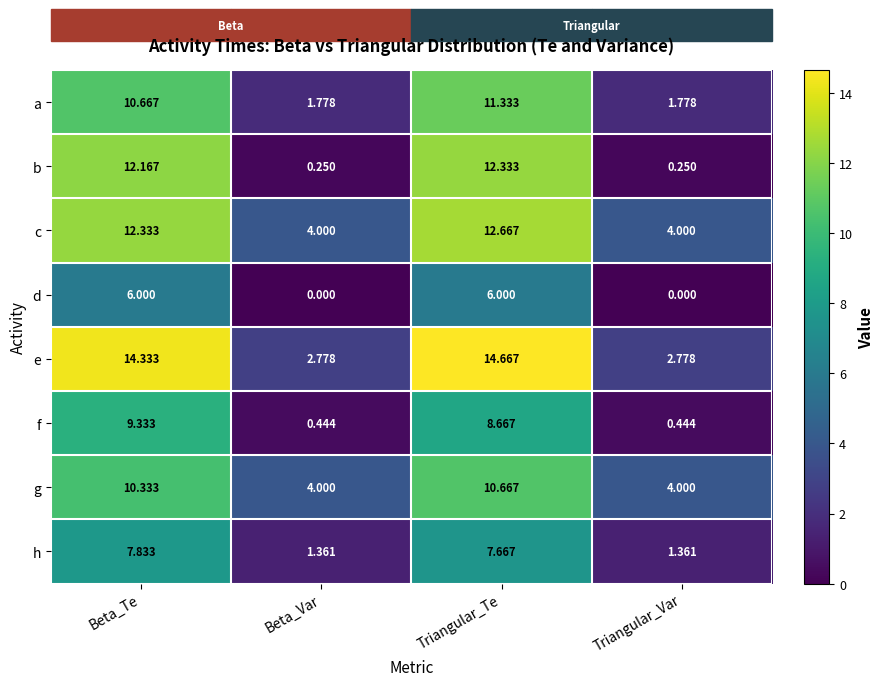

At how many categories does at least one series exceed 6?

2